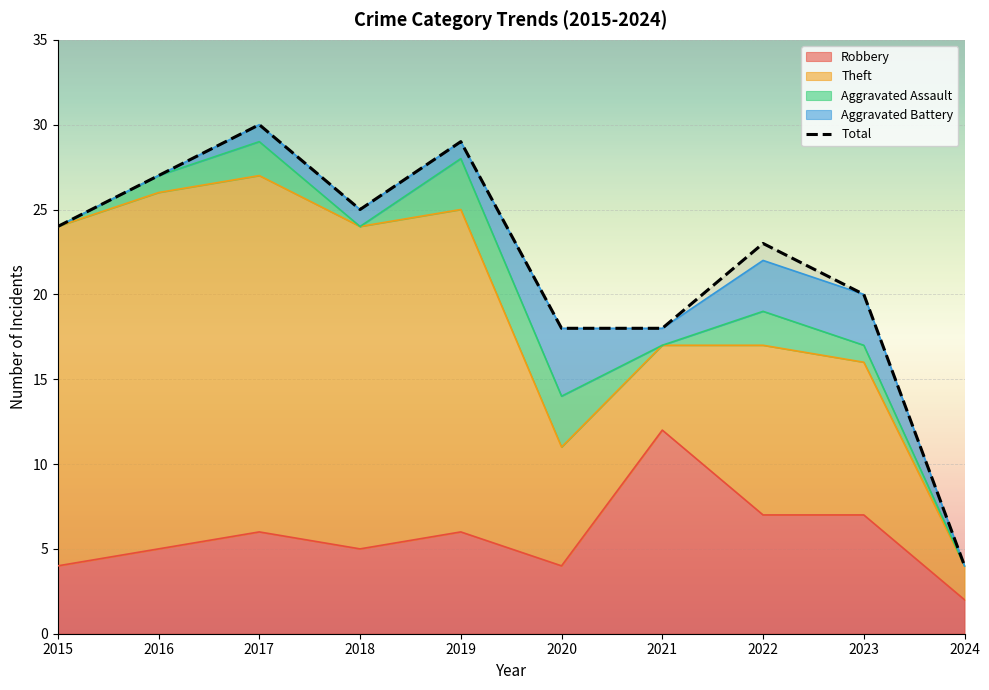

What is the difference between the maximum and second lowest values?

12